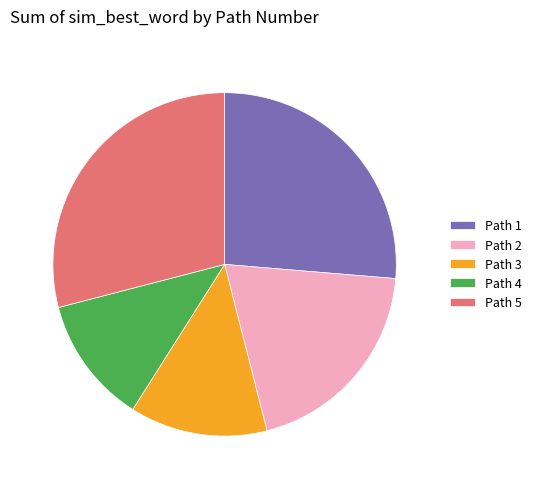

True or false: Path 1 accounts for 21% of the total.

False